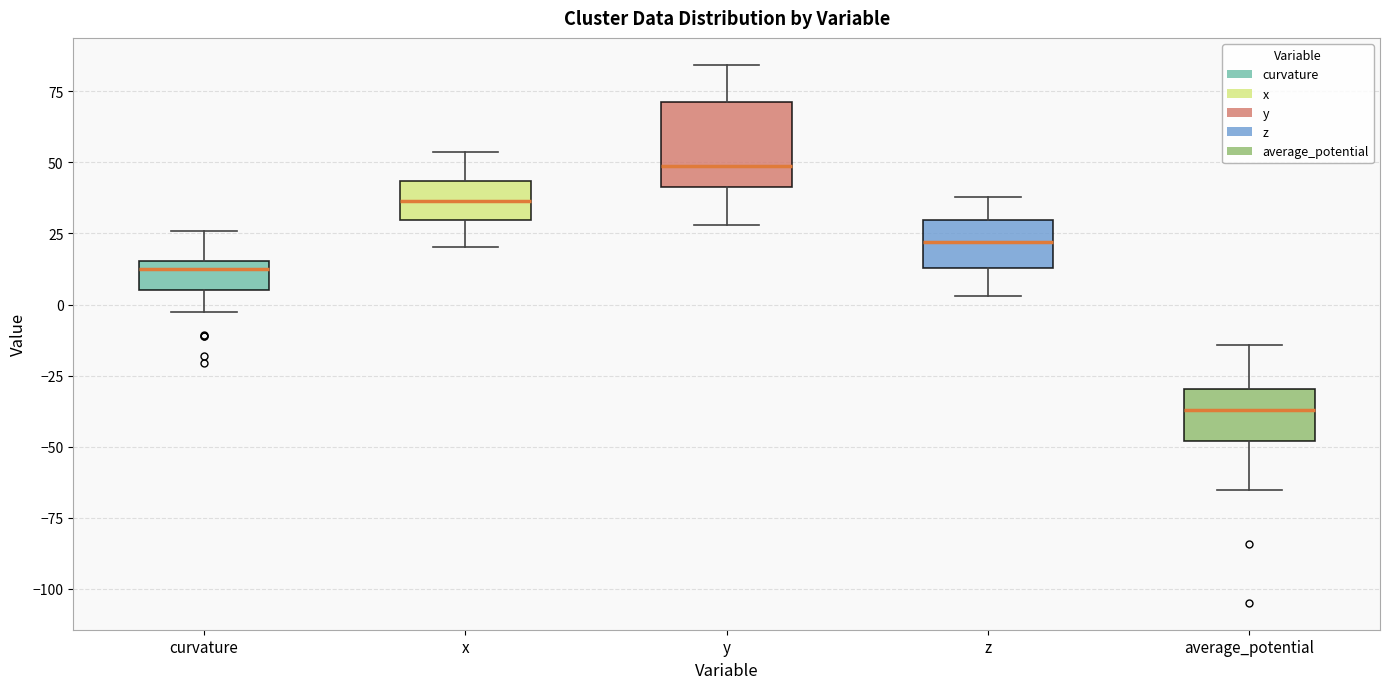

Reading left to right, transcribe this box plot: for each box, give where its median line is, the range the box spans, and where its two whiskers end, as read against the y-axis. The values are not printed on the chart, so give them approximately, as read against the axis.

curvature: median 15 (just below the box's upper edge), box 5 to 15, whiskers -5 to 25
x: median 35, box 30 to 45, whiskers 20 to 55
y: median 50, box 40 to 70, whiskers 30 to 85
z: median 20, box 15 to 30, whiskers 5 to 40
average_potential: median -35, box -50 to -30, whiskers -65 to -15